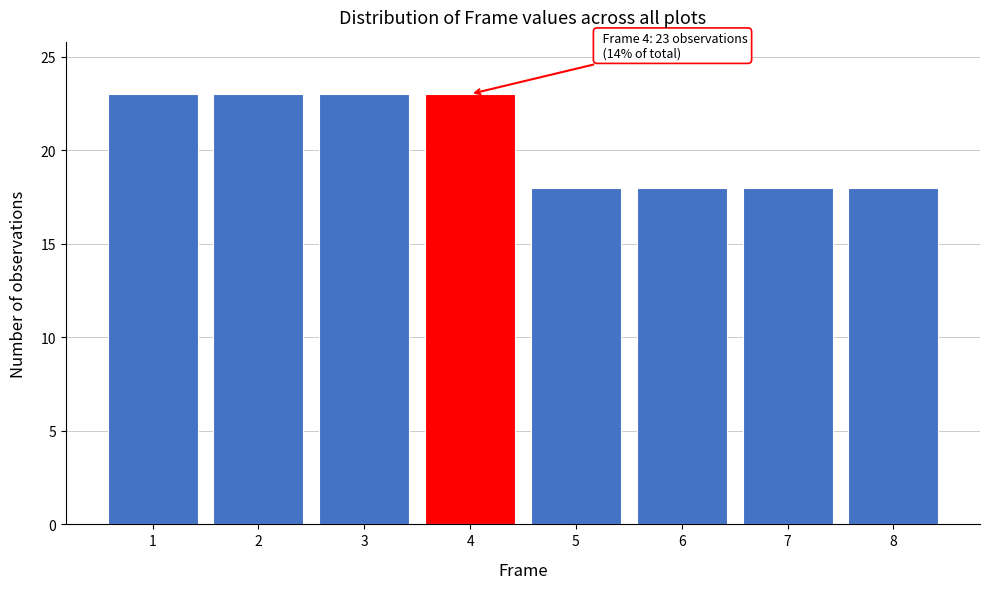

Reading left to right, what are all the values shown in this chart?

23	23	23	23	18	18	18	18